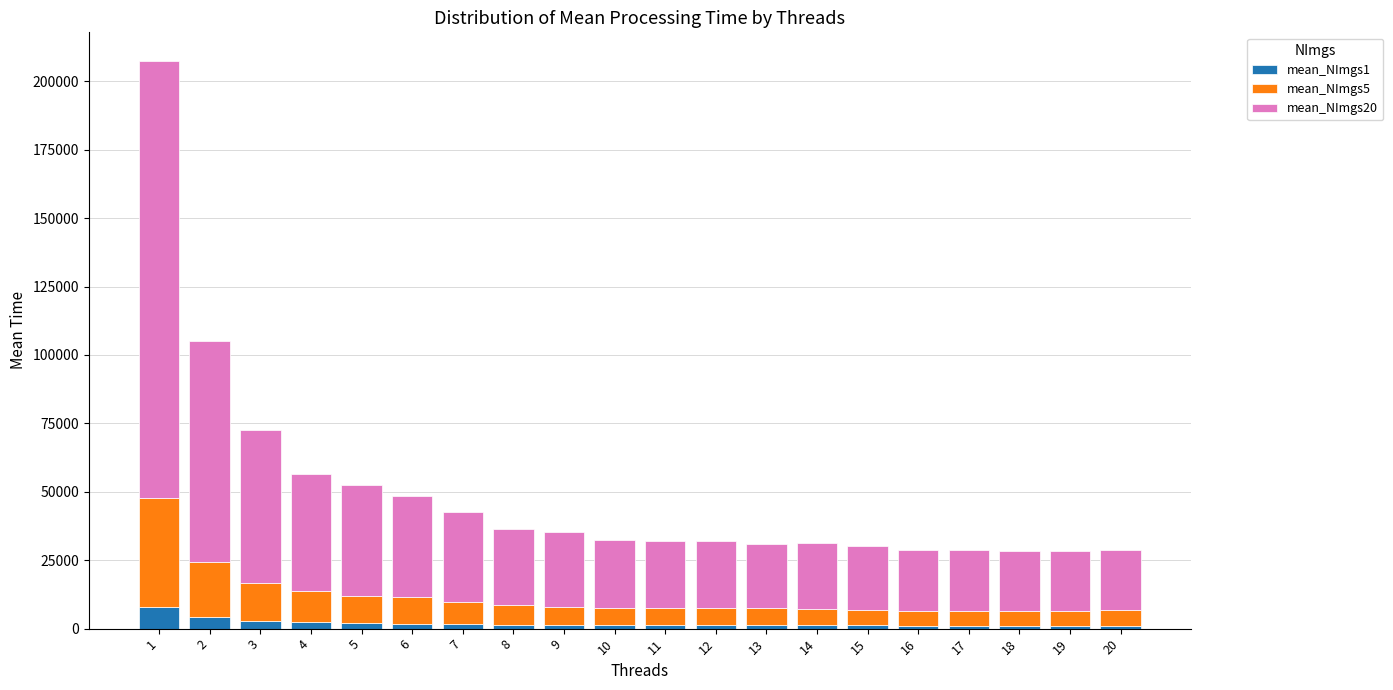

What is the maximum value for mean_NImgs1?

7921.0